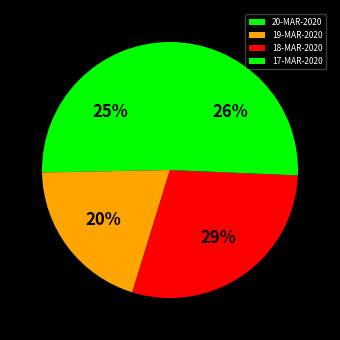

Is 20-MAR-2020 the majority of the pie?

No